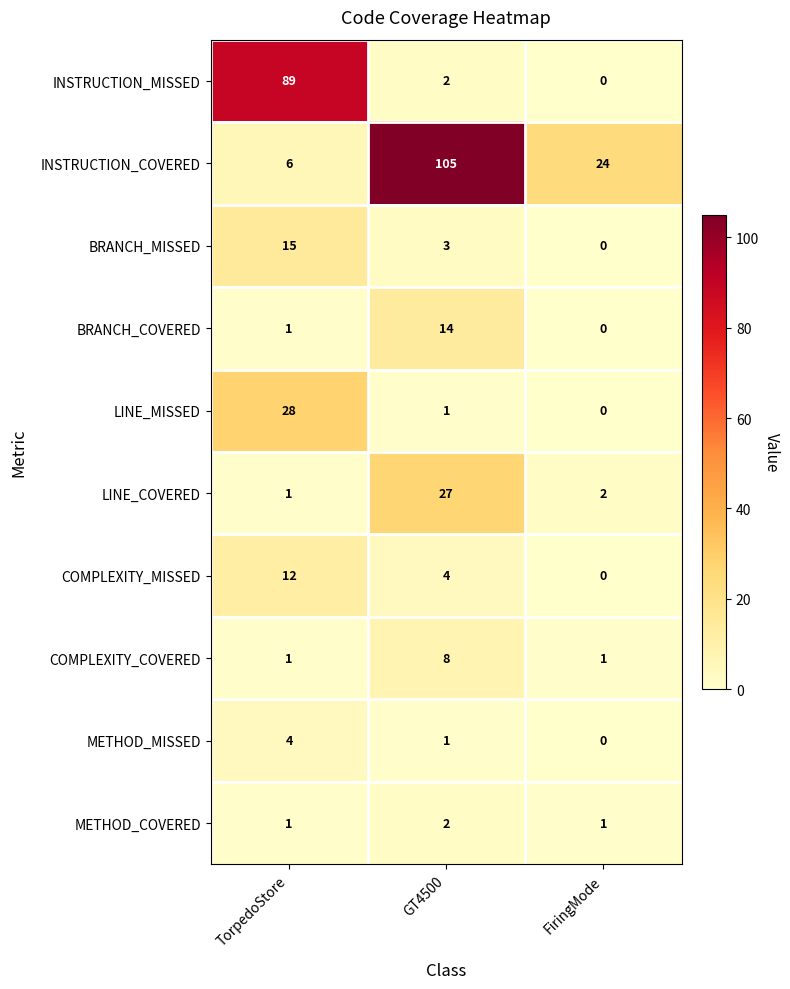

Which series changed the most between TorpedoStore and GT4500?

INSTRUCTION_COVERED